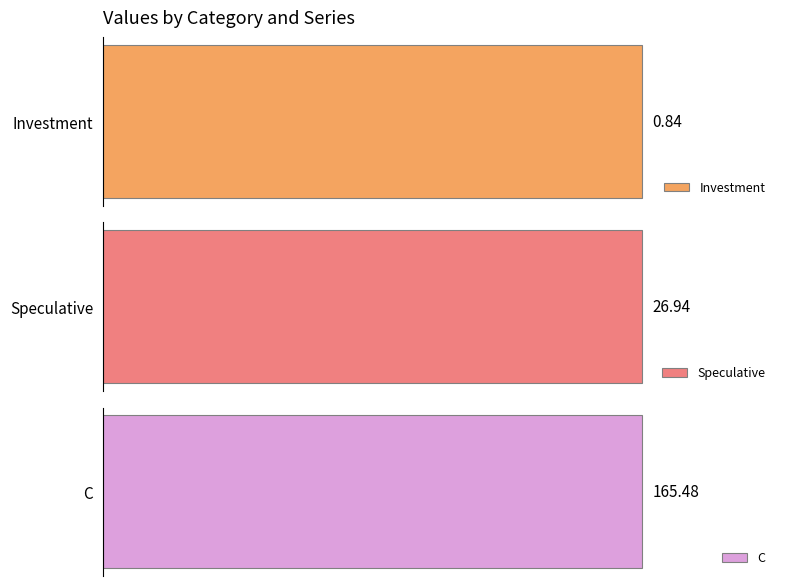

What is the maximum value shown in the chart?

165.5